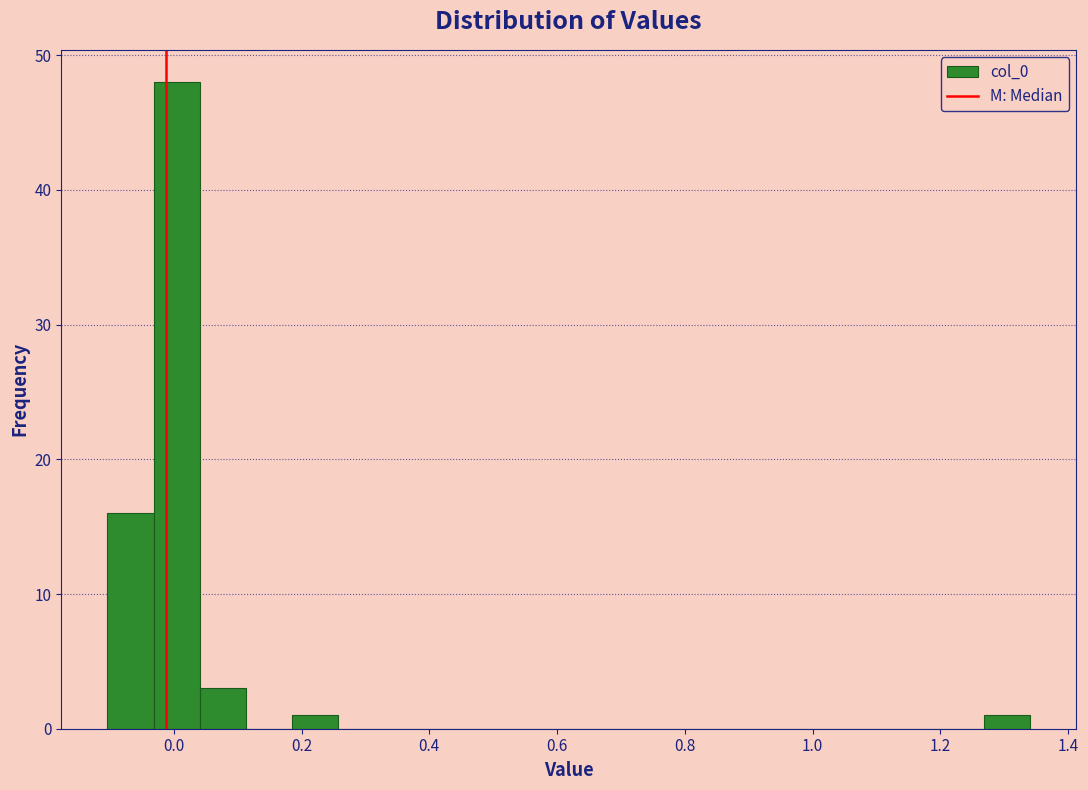

Read against the x-axis, roughly where is the centre of the tallest bar?

0.00